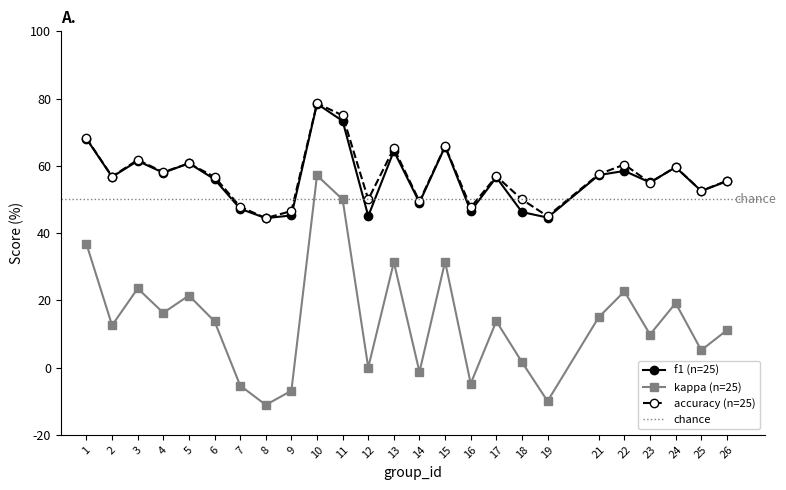

What is the sum of the kappa values at 17 and 25?

0.2